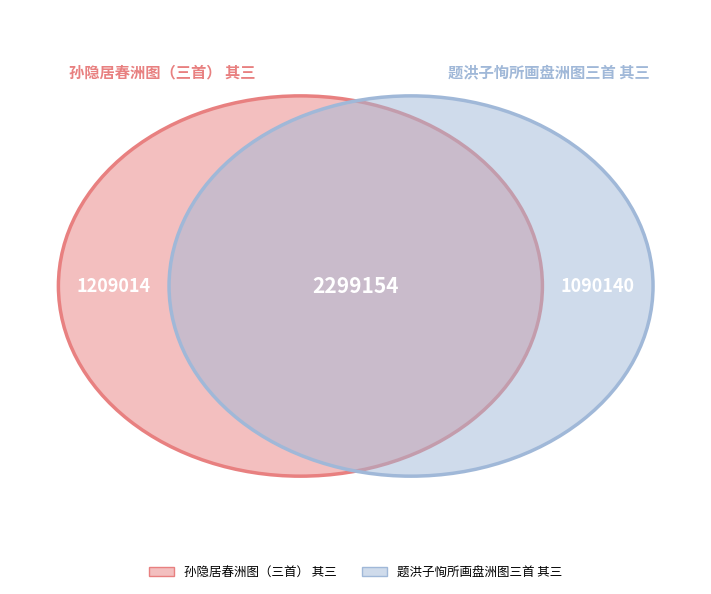

True or false: 题洪子恂所画盘洲图三首 其三 accounts for 47% of the total.

True